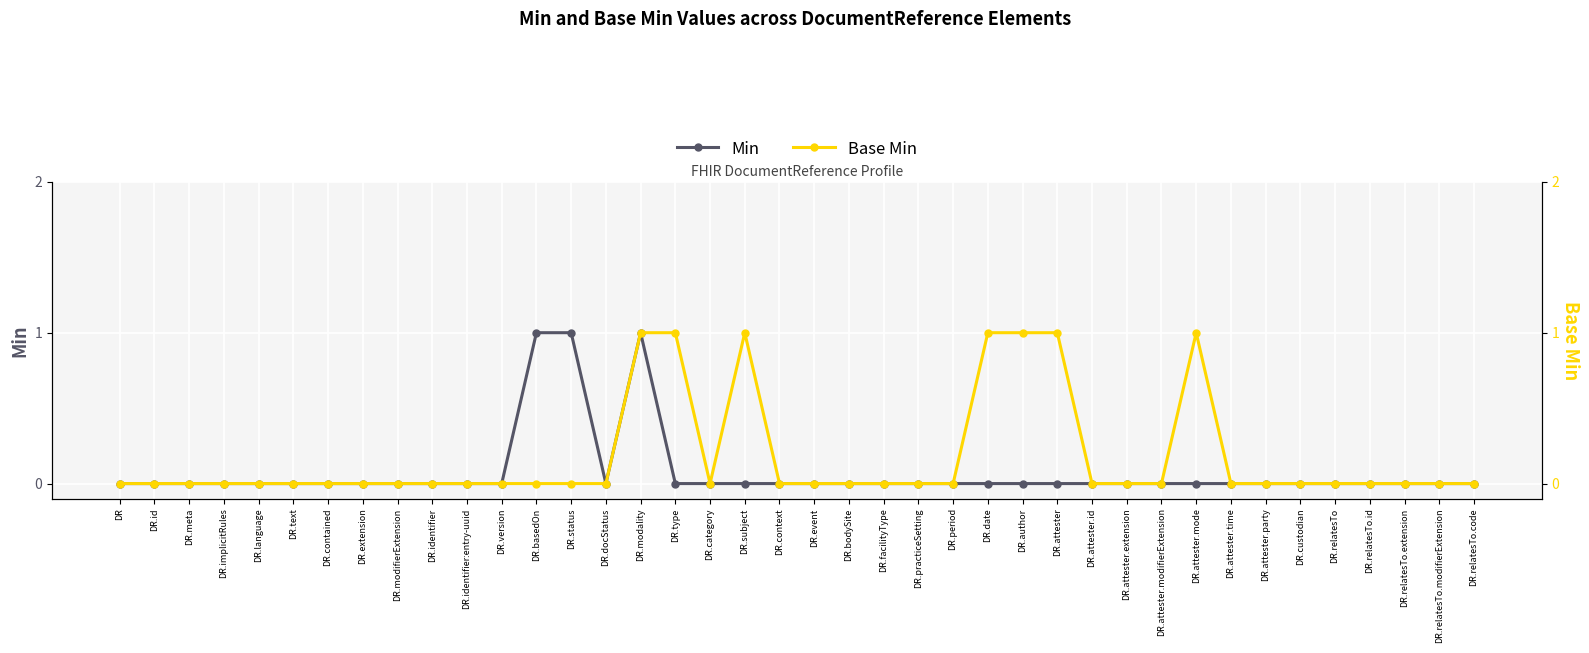

True or false: Base Min has more than 1 interior local peaks.

True